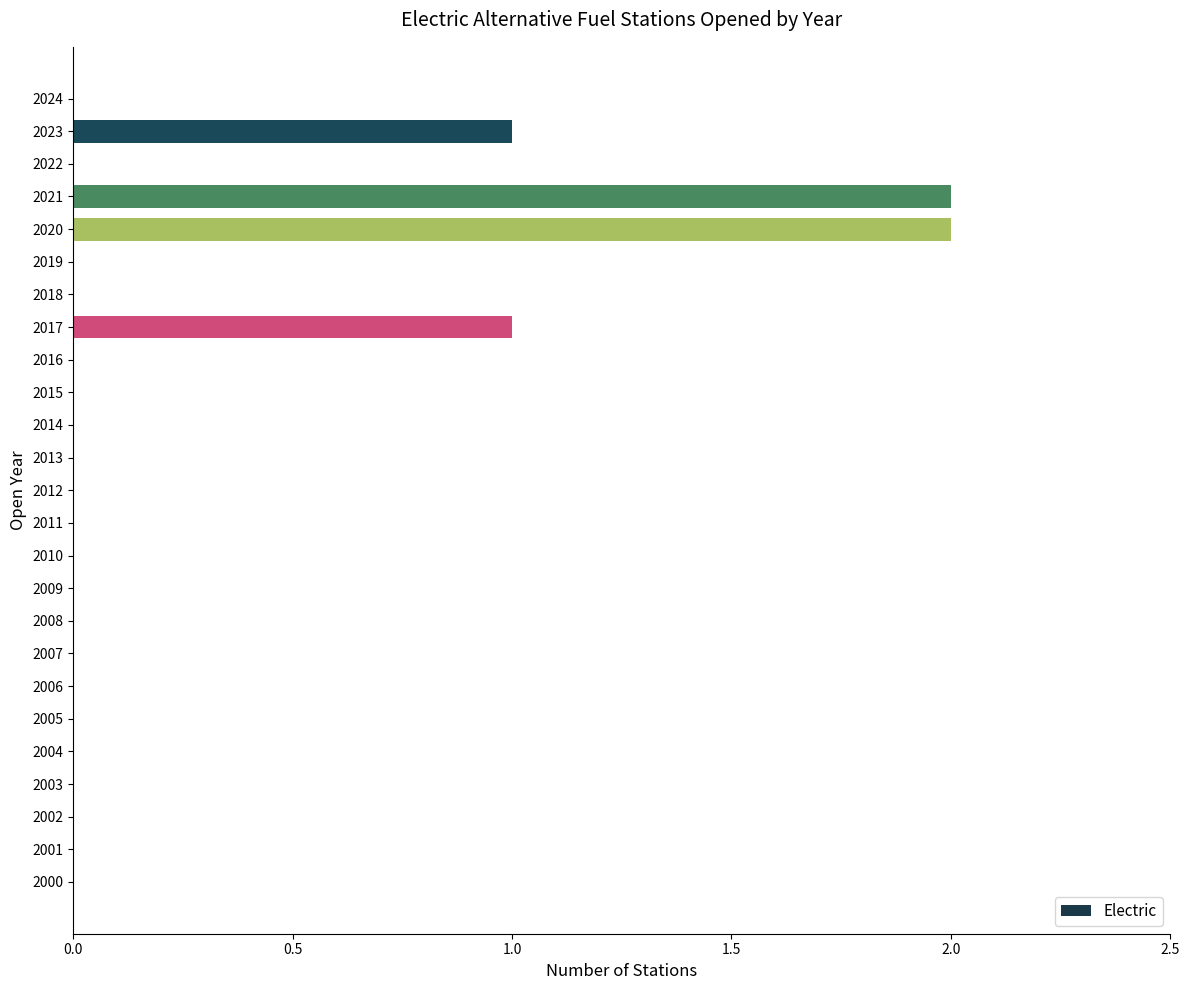

What is the change in value from 2010 to 2020?

+2